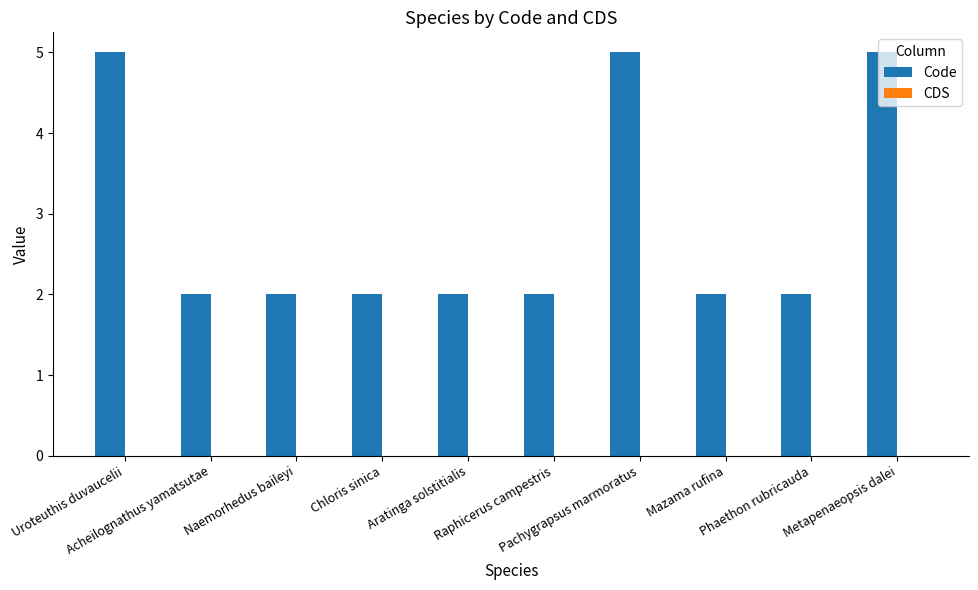

What is the maximum value shown in the chart?

5